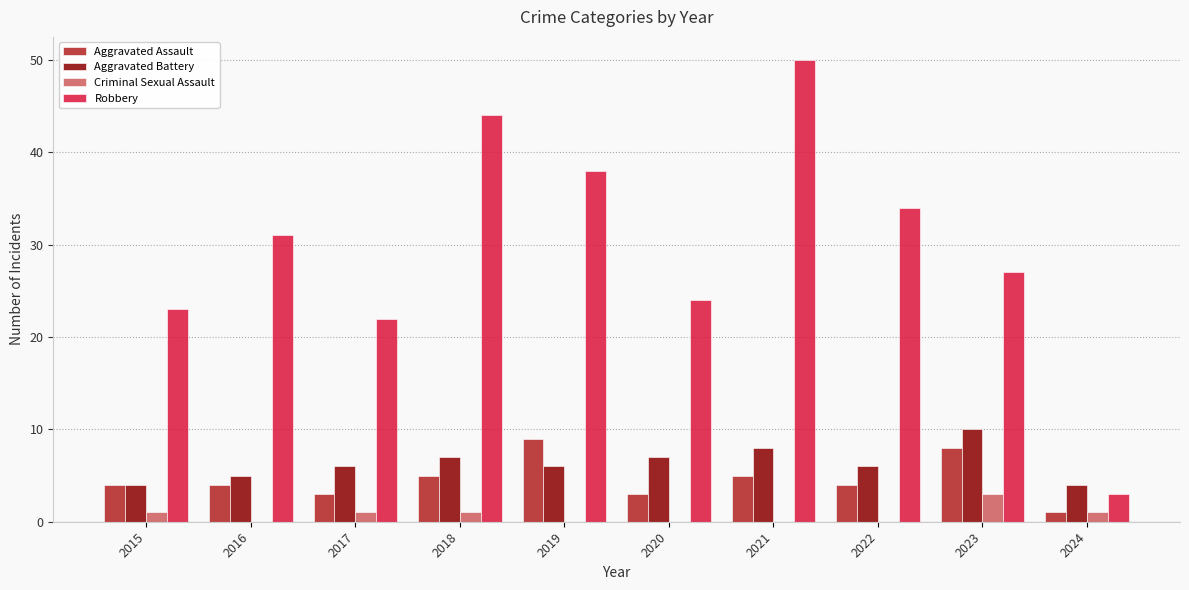

Is the value of Aggravated Battery at 2023 greater than the value of Aggravated Assault at 2023?

Yes